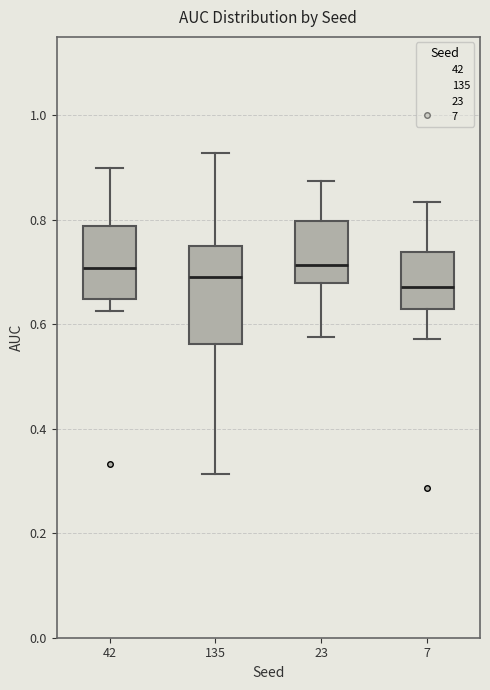

Where is the upper edge of the box at x = 42 on the y-axis? The values are not printed on the chart, so give them approximately, as read against the axis.

0.78